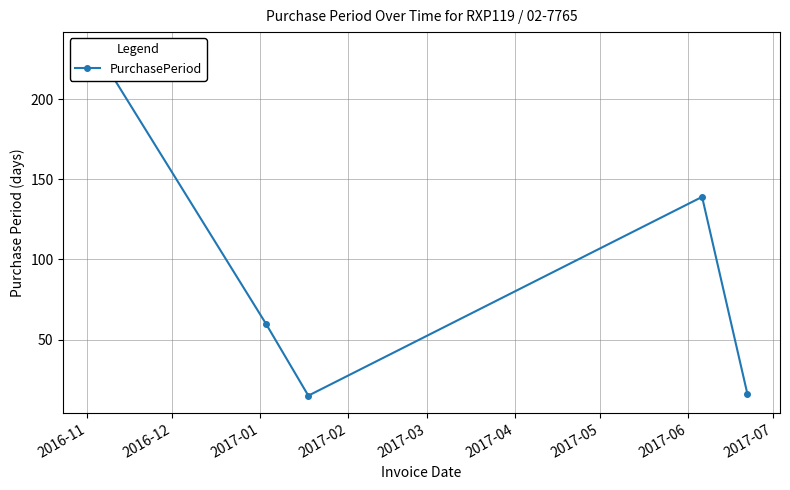

How many interior local peaks (higher than both neighbors) does the data have?

1